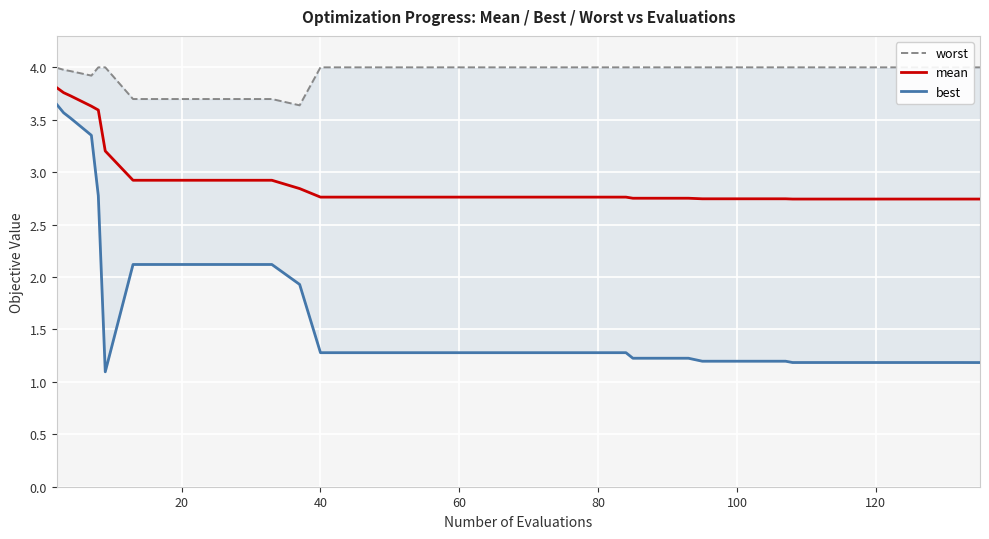

What is the highest value of the mean series?

3.8